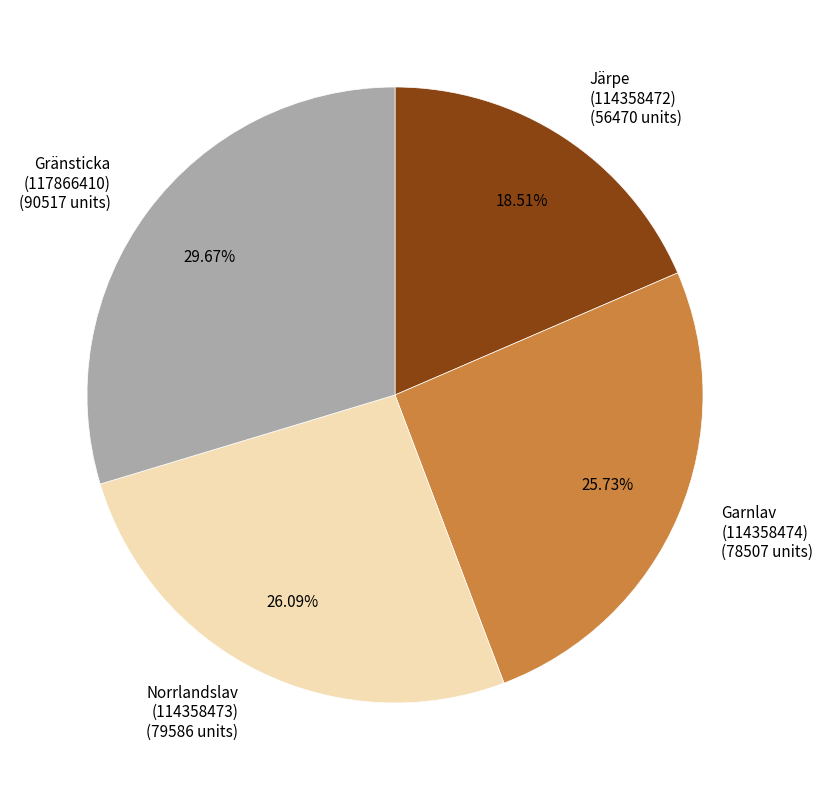

Combined, do Järpe (114358472) (56470 units) and Gränsticka (117866410) (90517 units) account for over 50%?

No